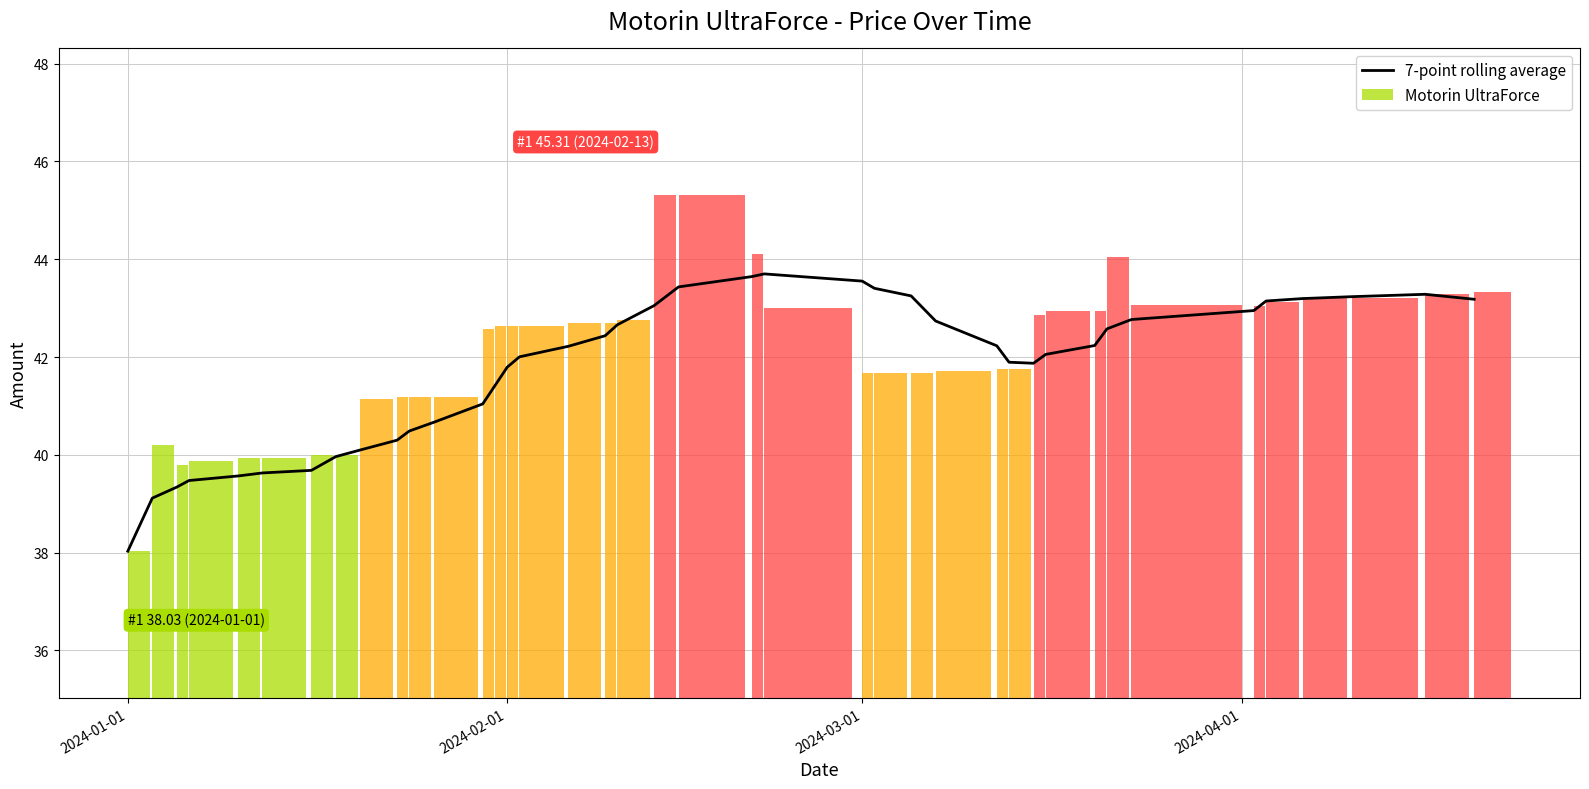

Reading left to right, list all the values displayed in this chart.

38.0	39.1	39.3	39.5	39.6	39.6	39.7	40.0	40.1	40.3	40.5	40.7	41.0	41.4	41.8	42.0	42.2	42.4	42.7	43.1	43.4	43.6	43.7	43.6	43.4	43.3	42.7	42.2	41.9	41.9	42.1	42.2	42.6	42.8	43.0	43.1	43.2	43.2	43.3	43.2